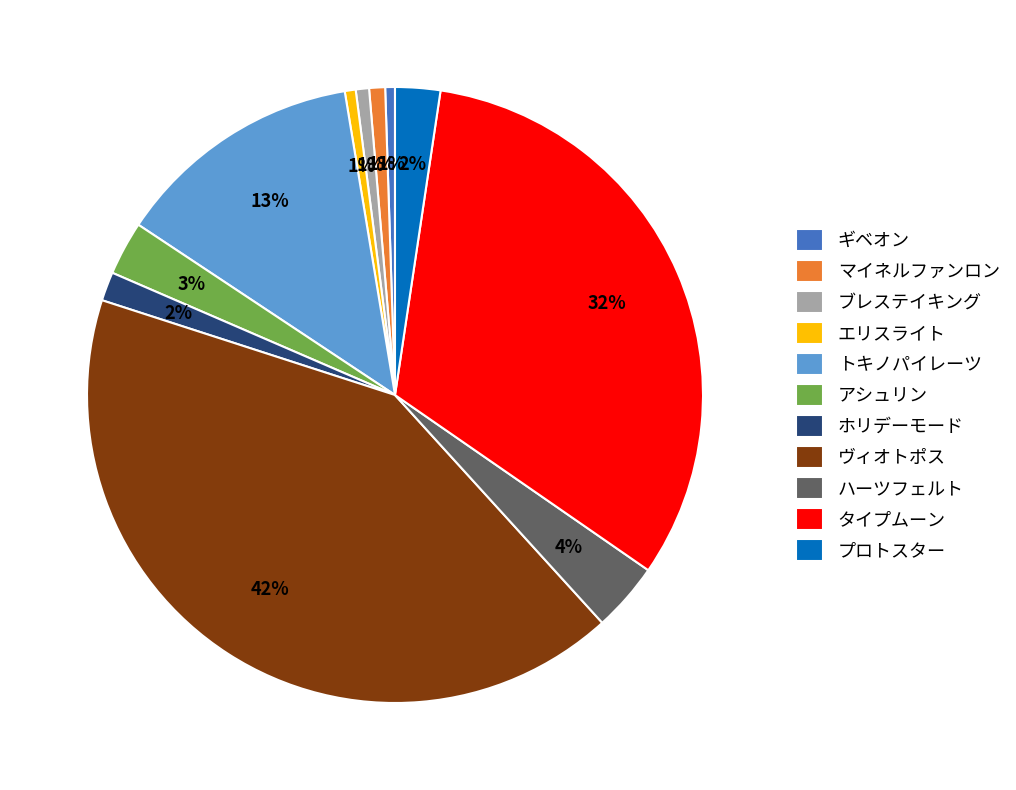

Which slice is the largest?

ヴィオトポス